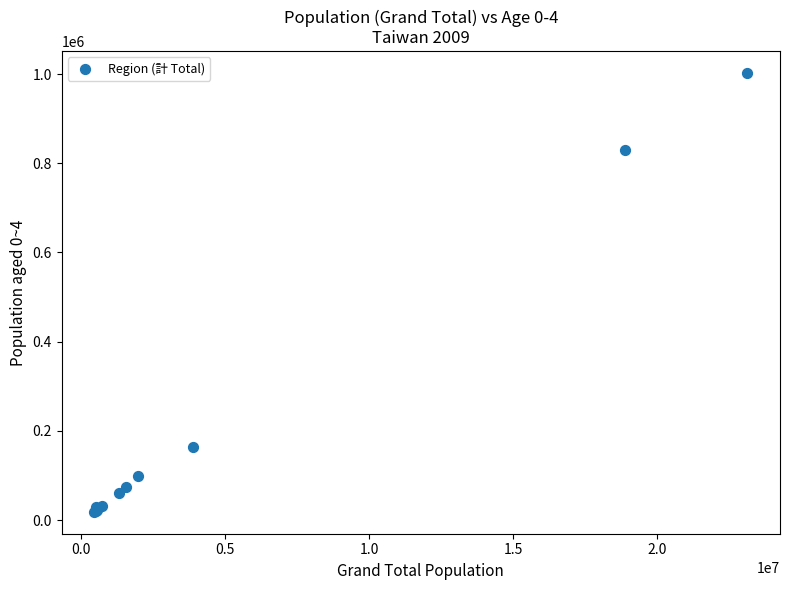

What Y value in the scatter plot is closest to 510365?

829635